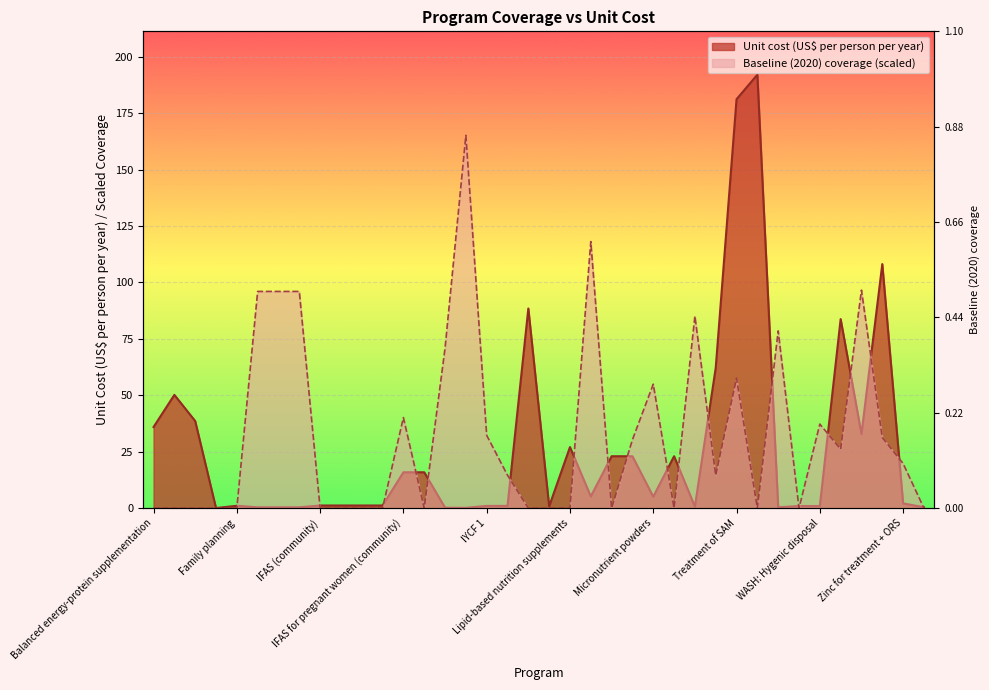

What is the difference between the maximum and second lowest values in the Baseline (2020) coverage series?

165.1